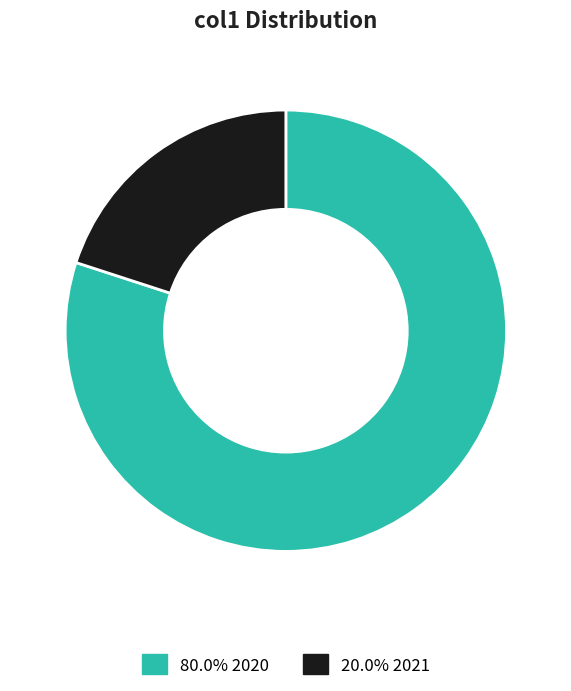

Do 80.0% 2020 and 20.0% 2021 together represent more than half of the pie?

Yes